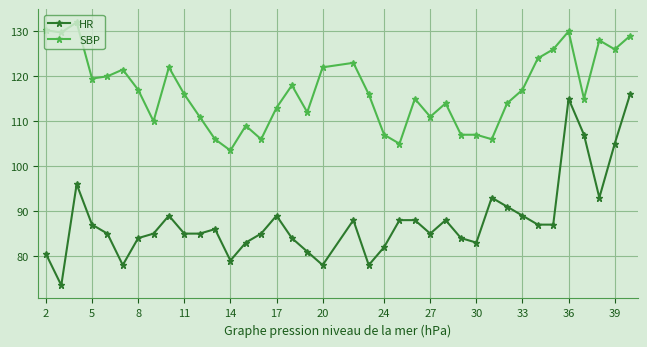

List the series in order of their overall mean, highest first.

SBP, HR